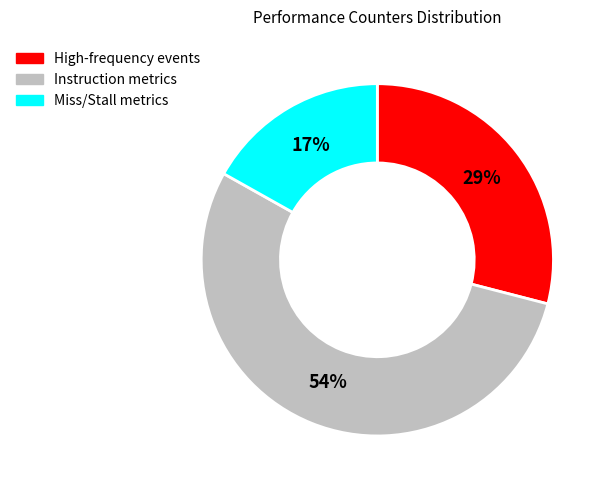

Is there a majority slice in this chart?

Yes